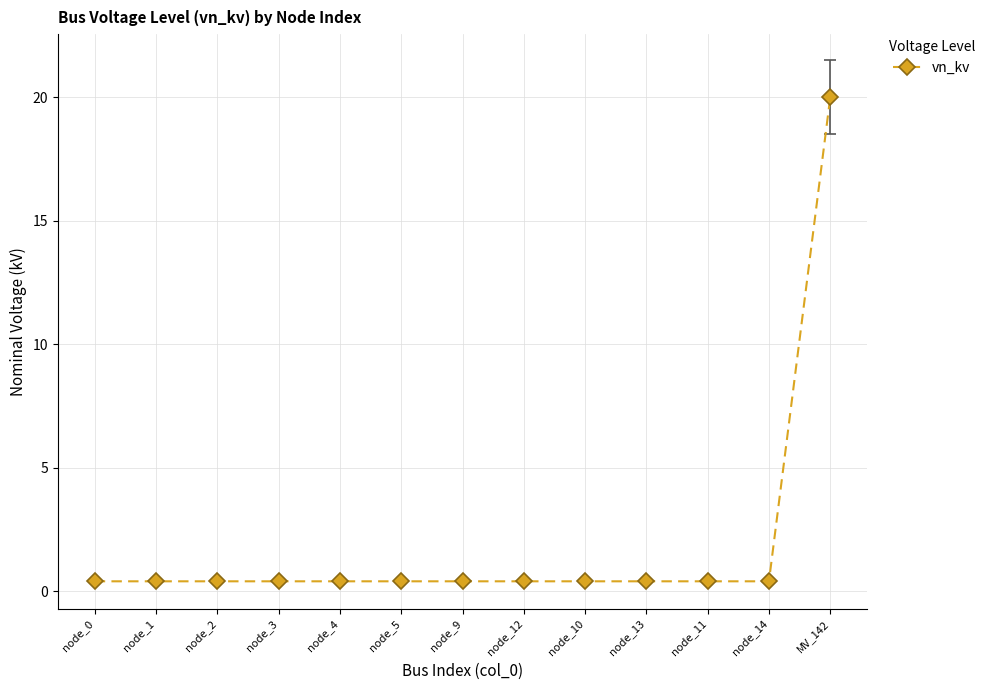

What position from the right is node_1?

12